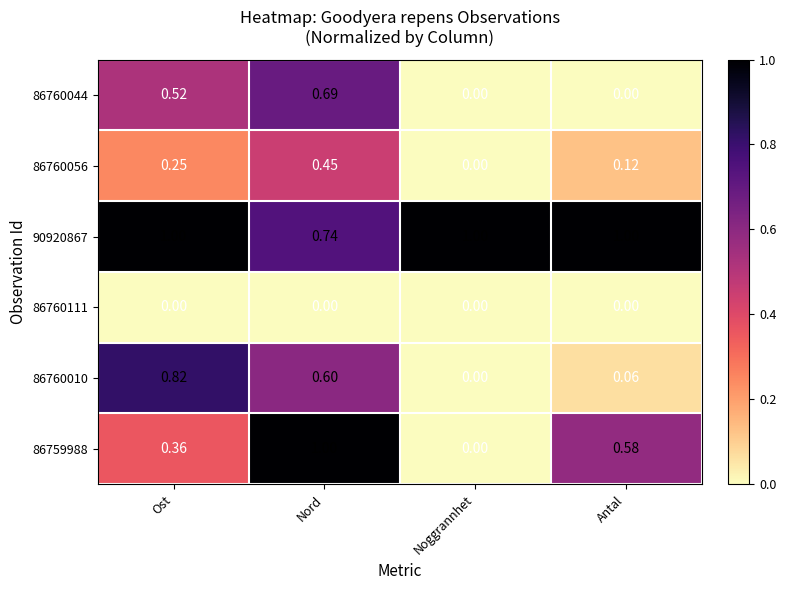

Count the number of data series in this chart.

6